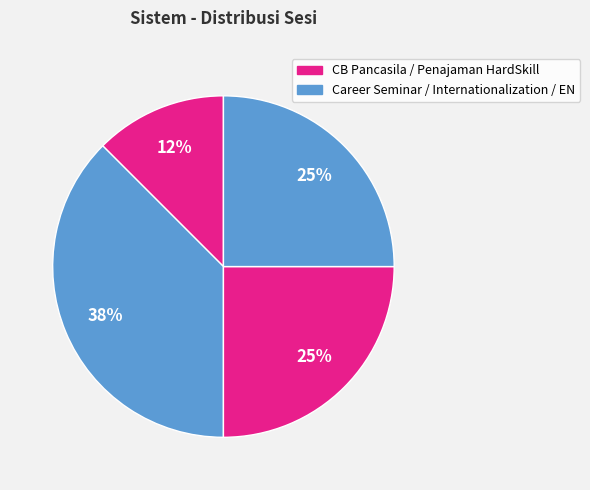

How many segments does this pie chart have?

4